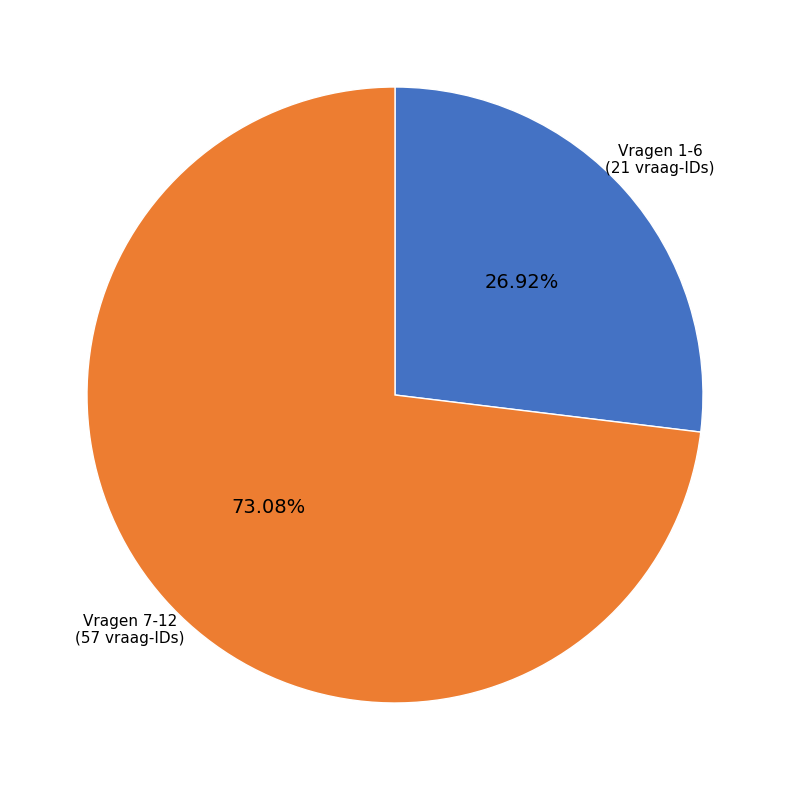

Which category accounts for the majority?

Vragen 7-12